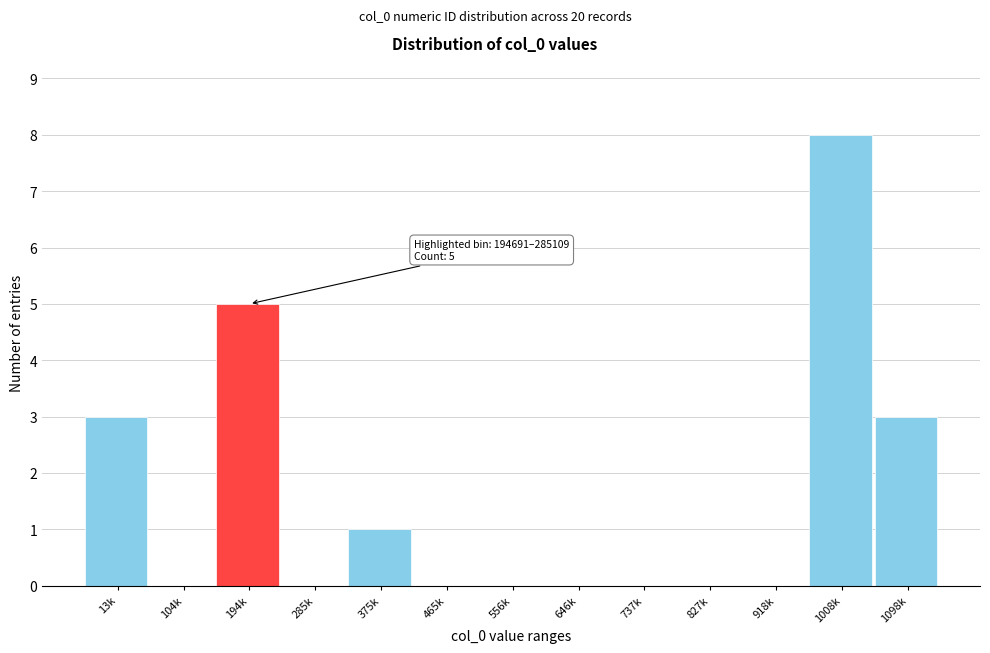

Reading right to left, what are all the values shown in this chart?

1098k=3	1008k=8	918k=0	827k=0	737k=0	646k=0	556k=0	465k=0	375k=1	285k=0	194k=5	104k=0	13k=3